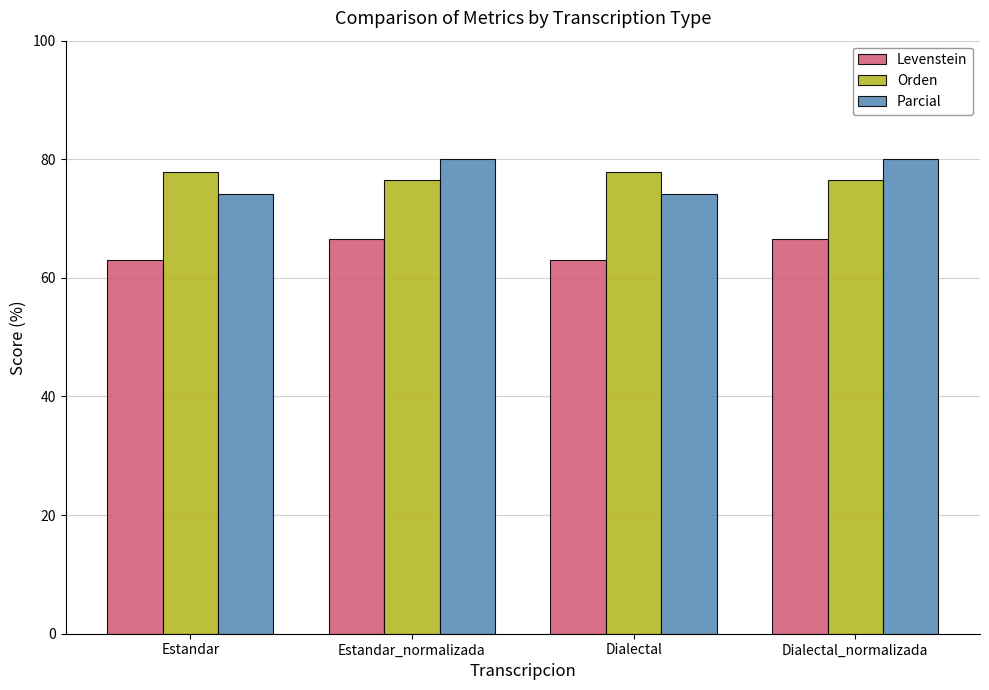

What value does the Levenstein series have at Estandar?

63.0